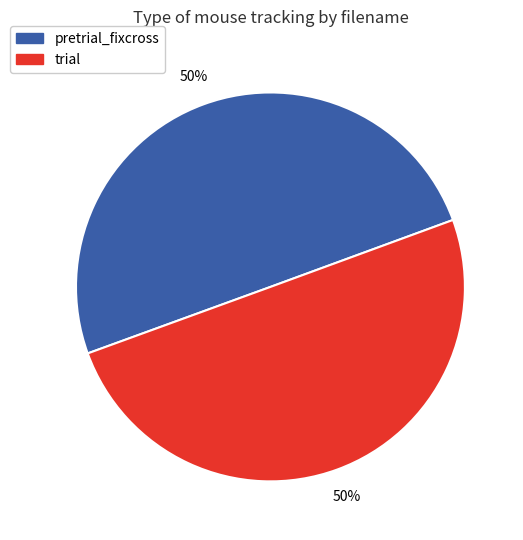

To the nearest percent, what is the average slice percentage?

50%